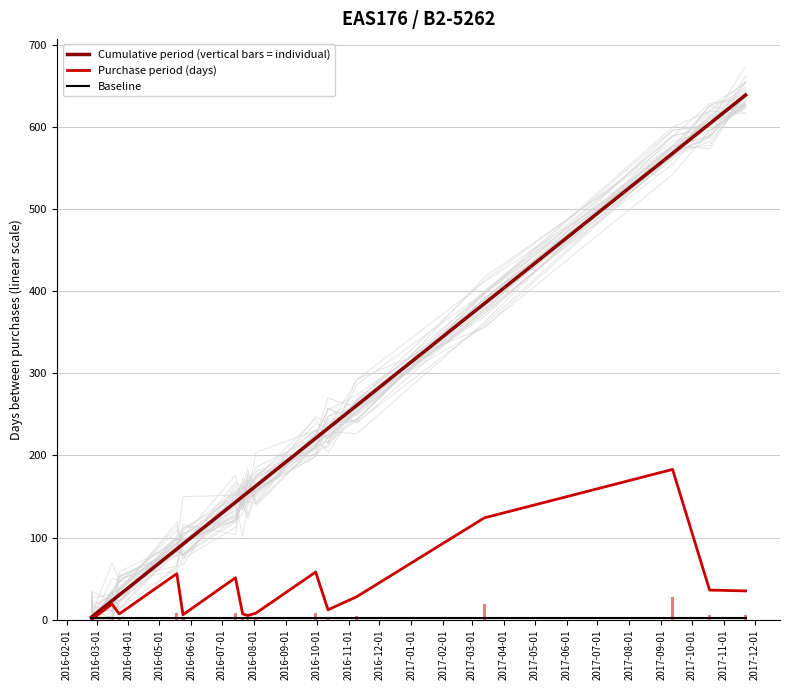

List the series in order of their overall mean, highest first.

Cumulative period (vertical bars = individual), Purchase period (days), Baseline